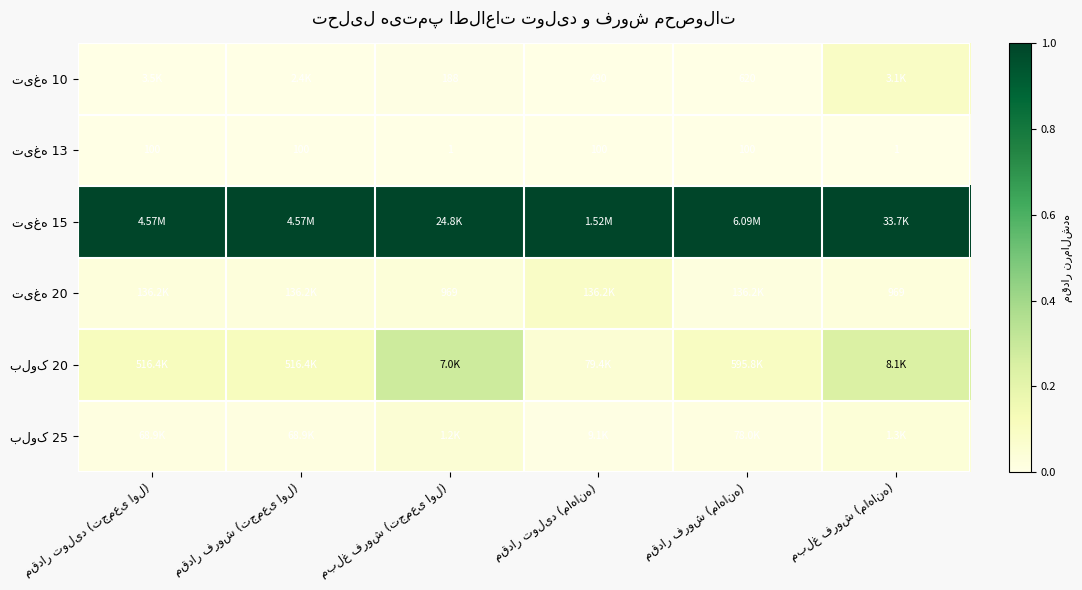

List the series in order of their peak value, highest first.

تیغه 15, بلوک 20, تیغه 10, تیغه 20, بلوک 25, تیغه 13